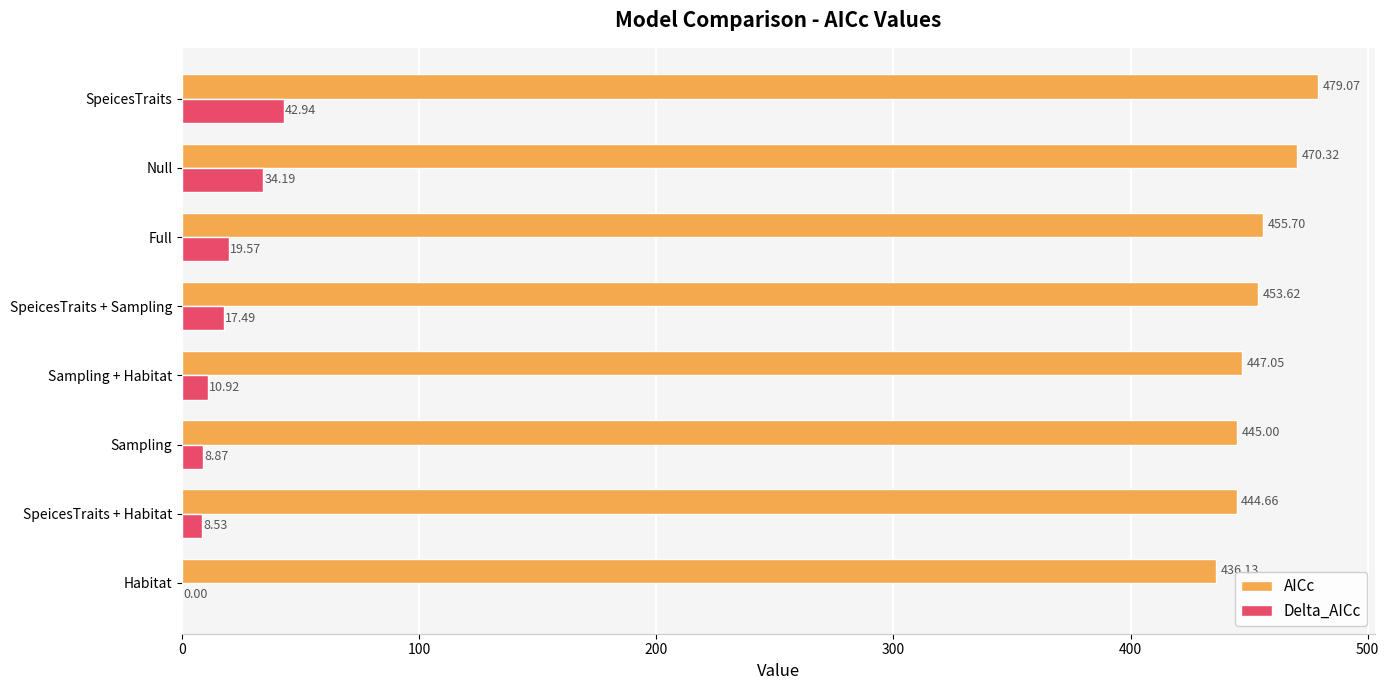

At which category does the chart reach its peak across all series?

SpeicesTraits